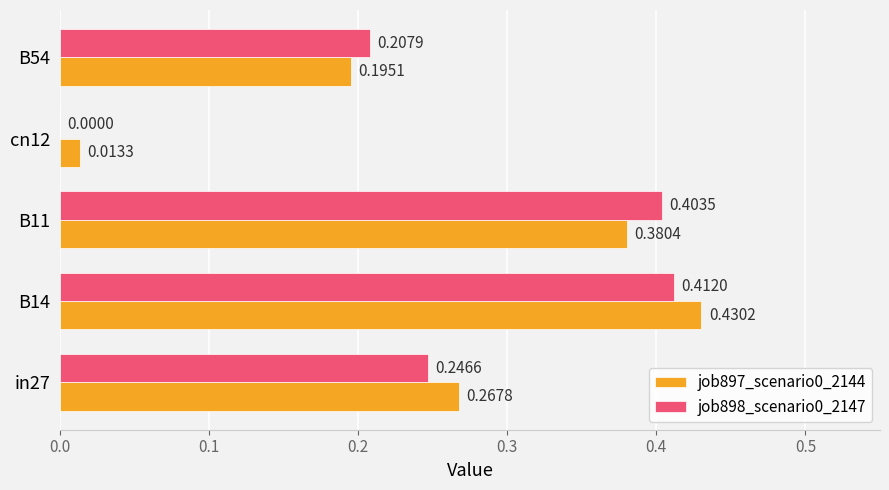

Is the value of job897_scenario0_2144 at cn12 greater than the value of job898_scenario0_2147 at cn12?

Yes